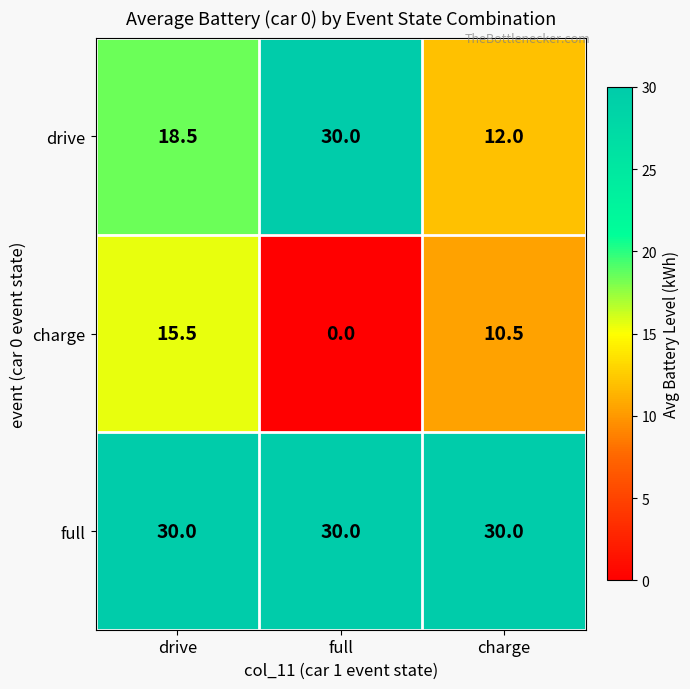

What is the sum of all drive values?

60.5